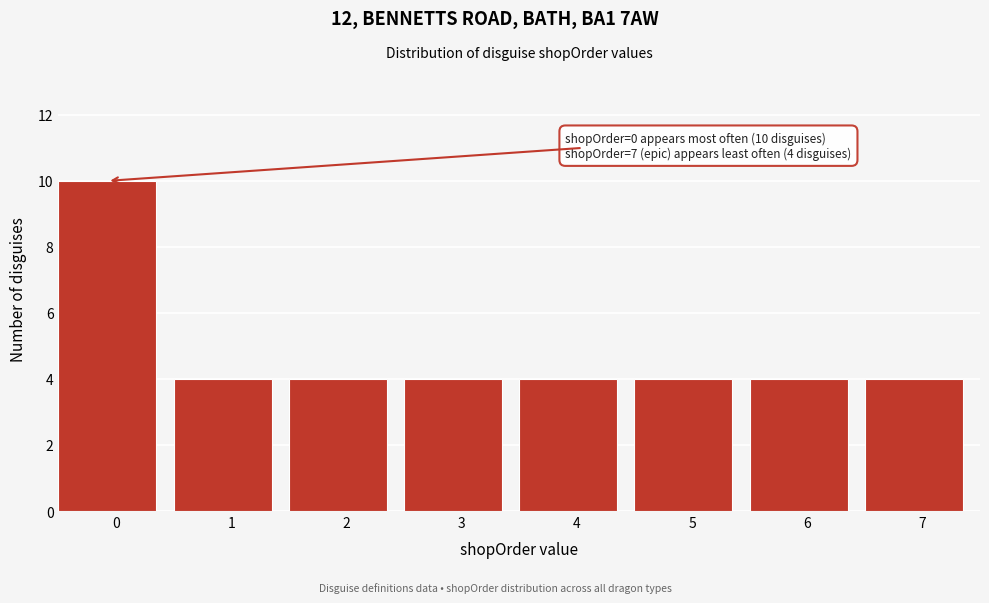

Reading left to right, extract all data points from this chart.

0=10	1=4	2=4	3=4	4=4	5=4	6=4	7=4